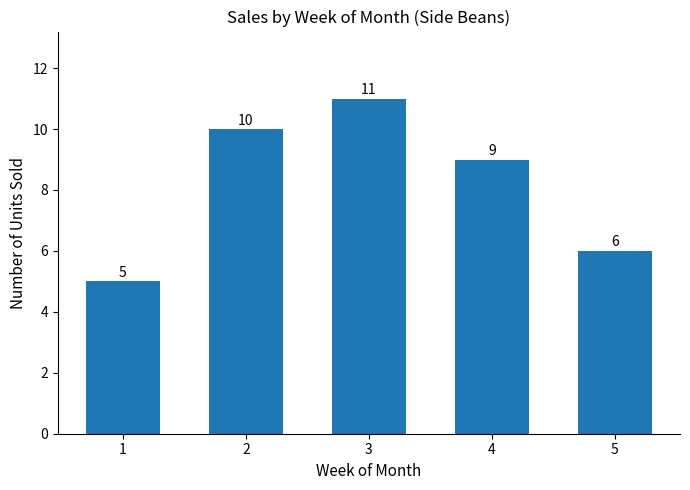

Reading left to right, transcribe all the data shown in this chart.

1=5	2=10	3=11	4=9	5=6